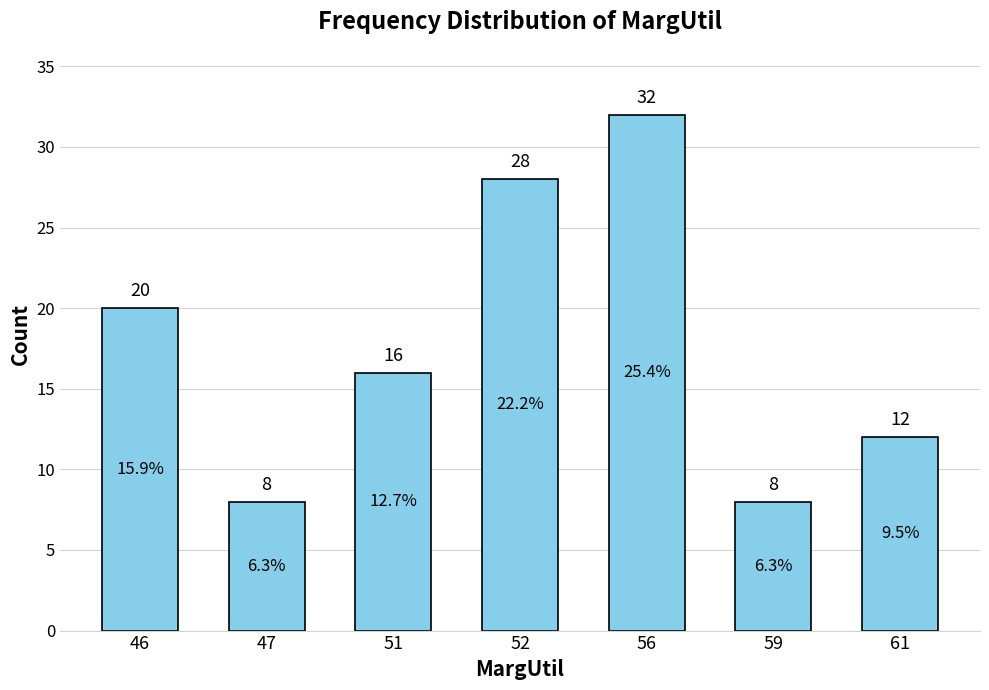

Approximately how many times larger is the value at 61 compared to 52?

0.4